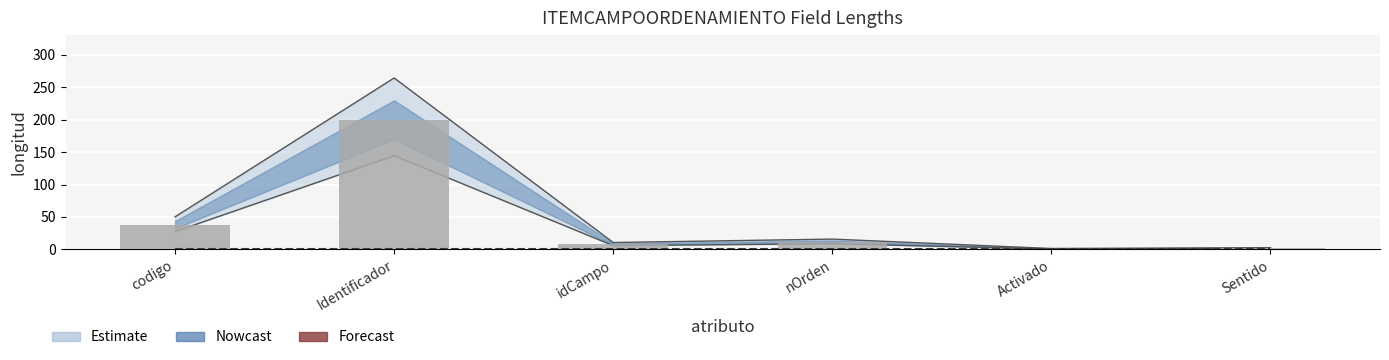

Is it true that the value at Identificador is 311?

False